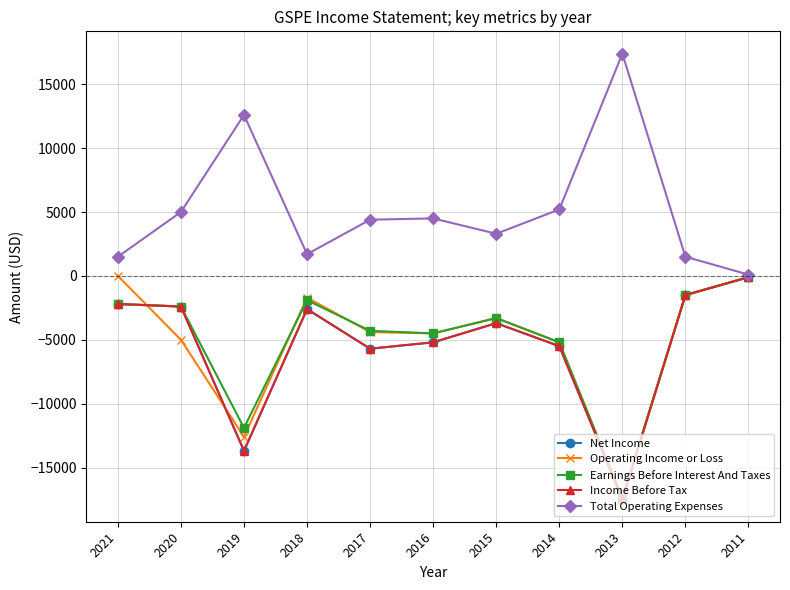

True or false: Operating Income or Loss and Net Income cross at least once.

True